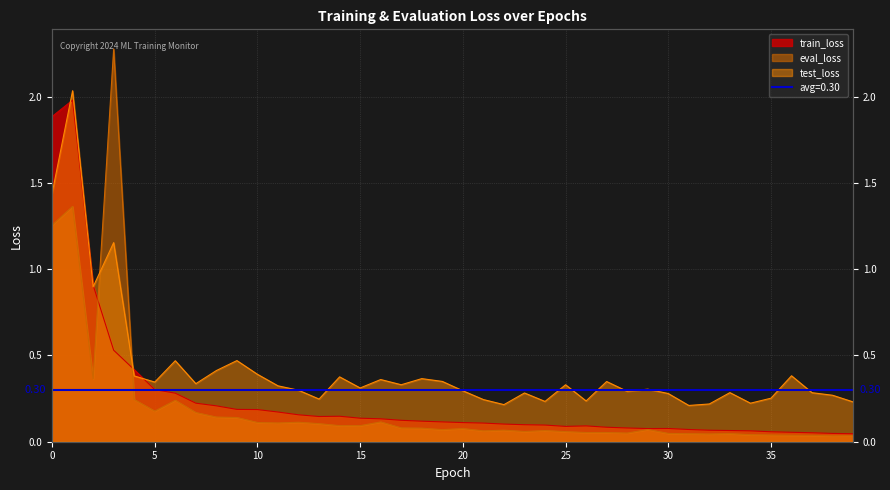

Which series has the largest range (max minus min)?

eval_loss